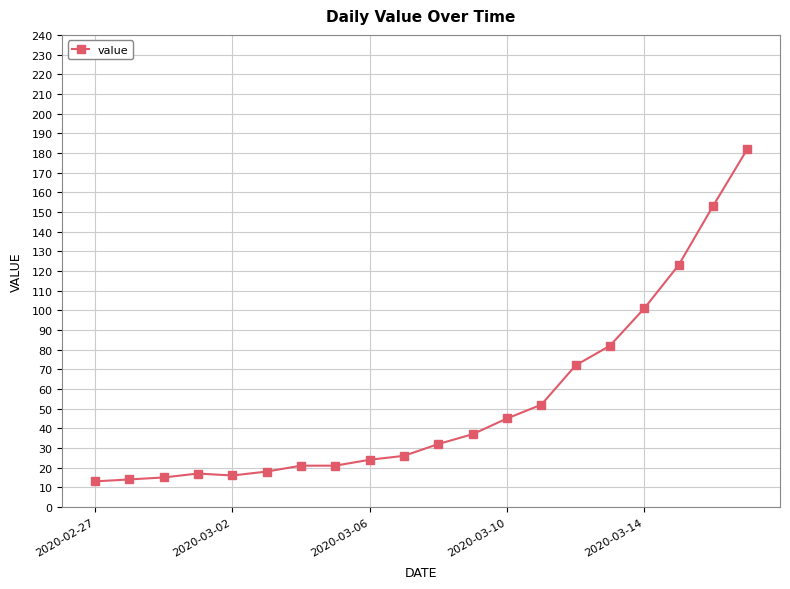

What is the value of the 8th point from the left?

21